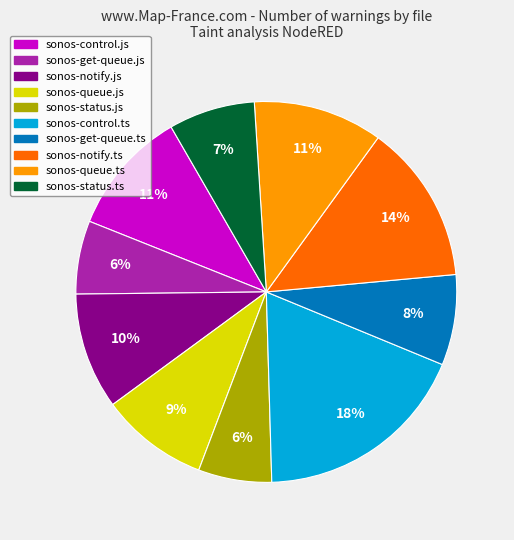

True or false: sonos-queue.ts accounts for 11% of the total.

True